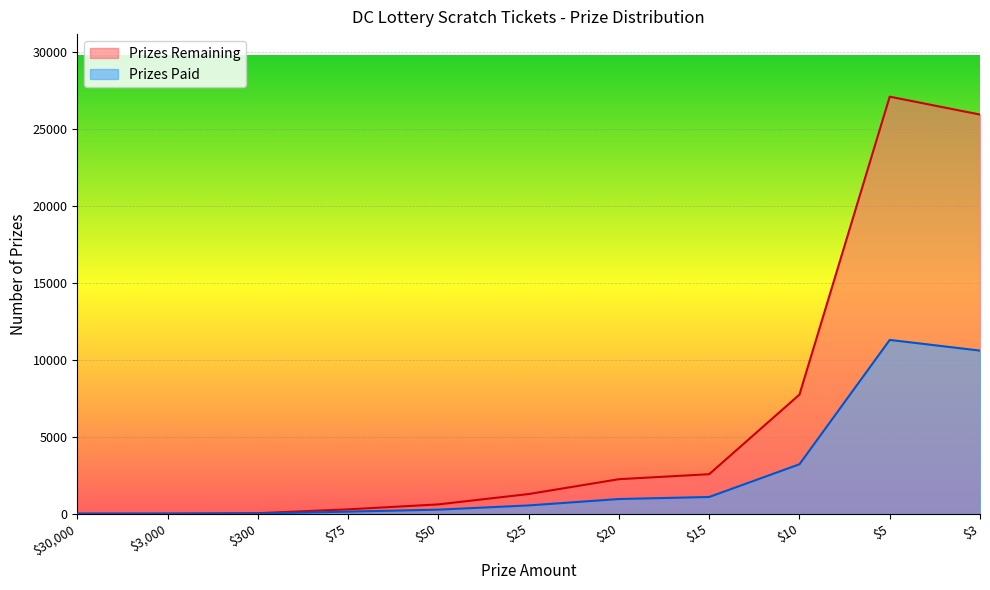

How many series are shown in this chart?

2